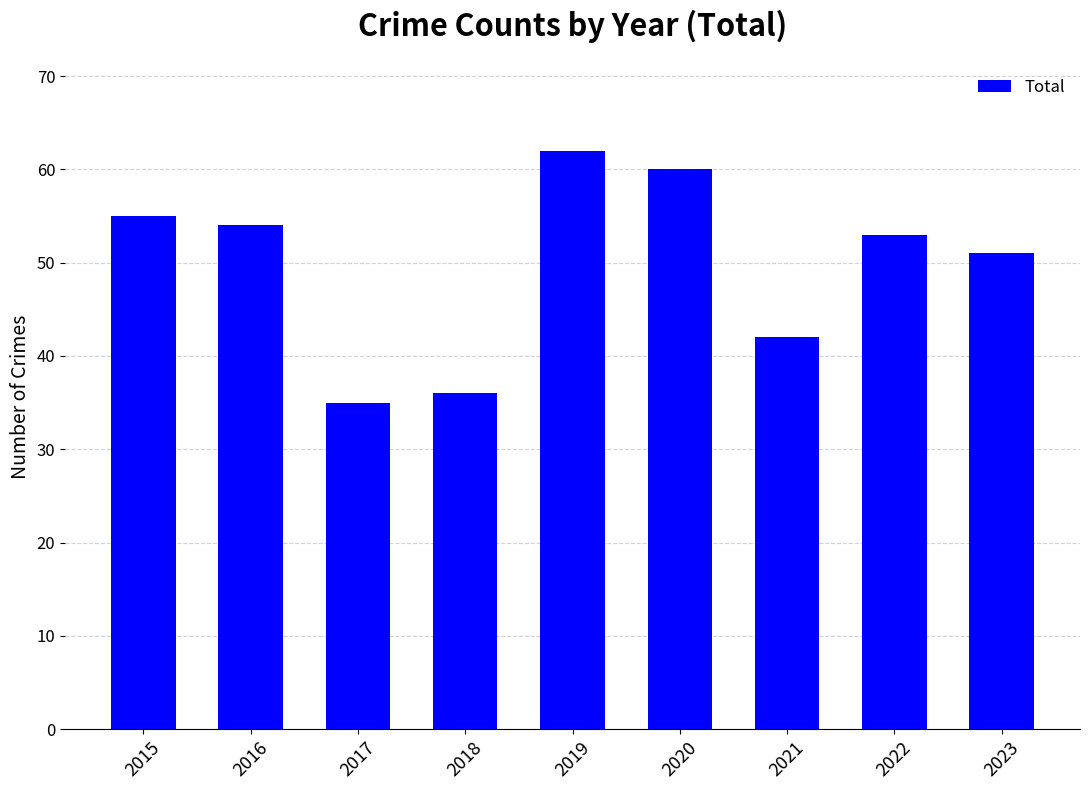

What is the approximate value at 2015, to the nearest 5?

55